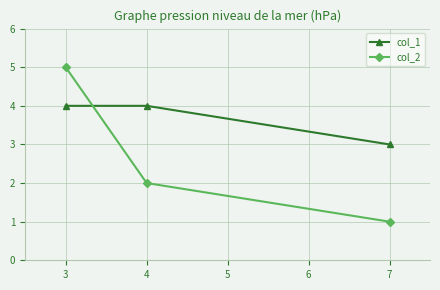

Which series has the largest range (max minus min)?

col_2